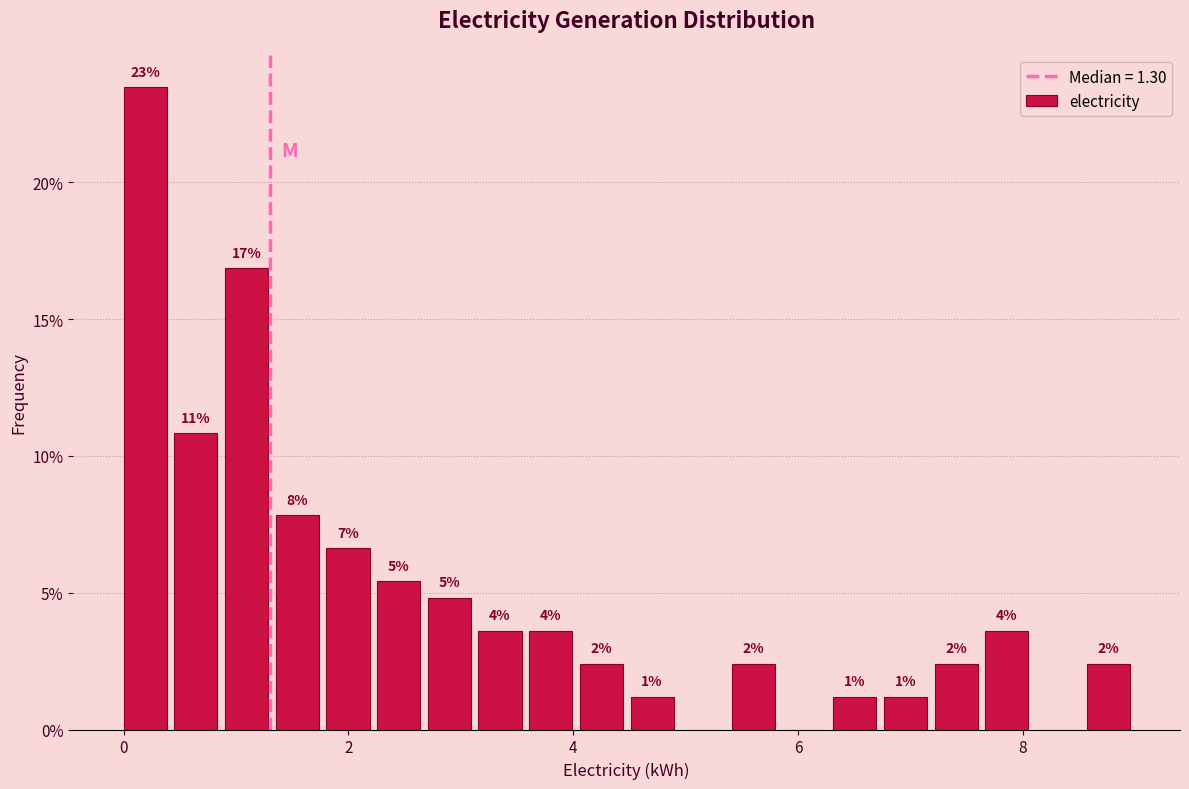

Around what value on the x-axis is the tallest bar? Give the approximate position of its centre, as read against the axis.

0.2